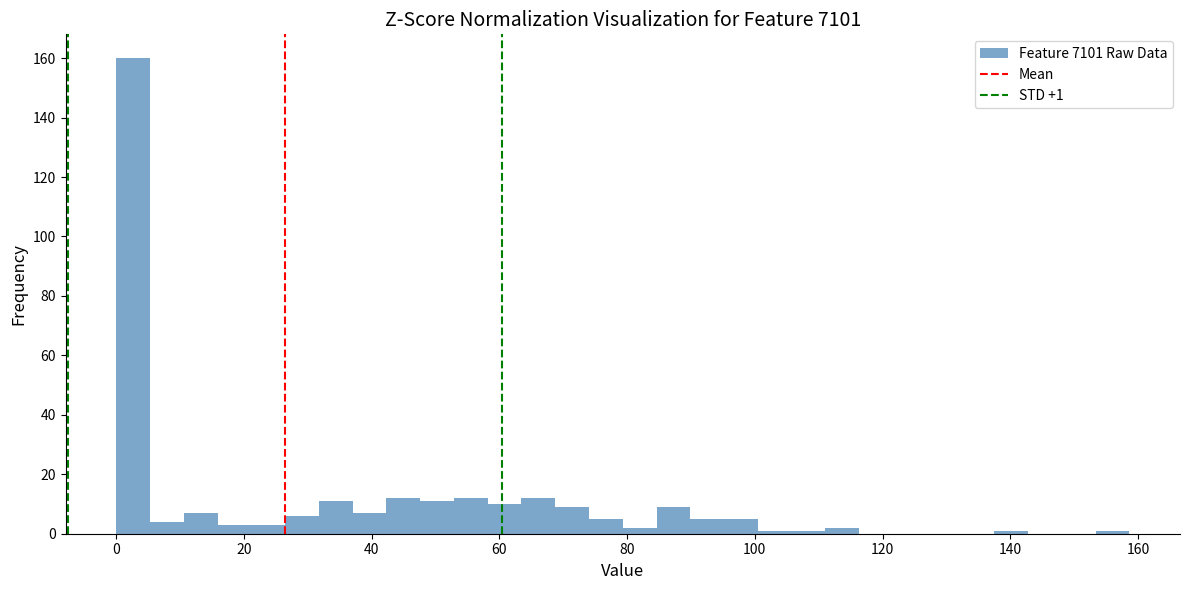

Around what value on the x-axis is the tallest bar? Give the approximate position of its centre, as read against the axis.

2